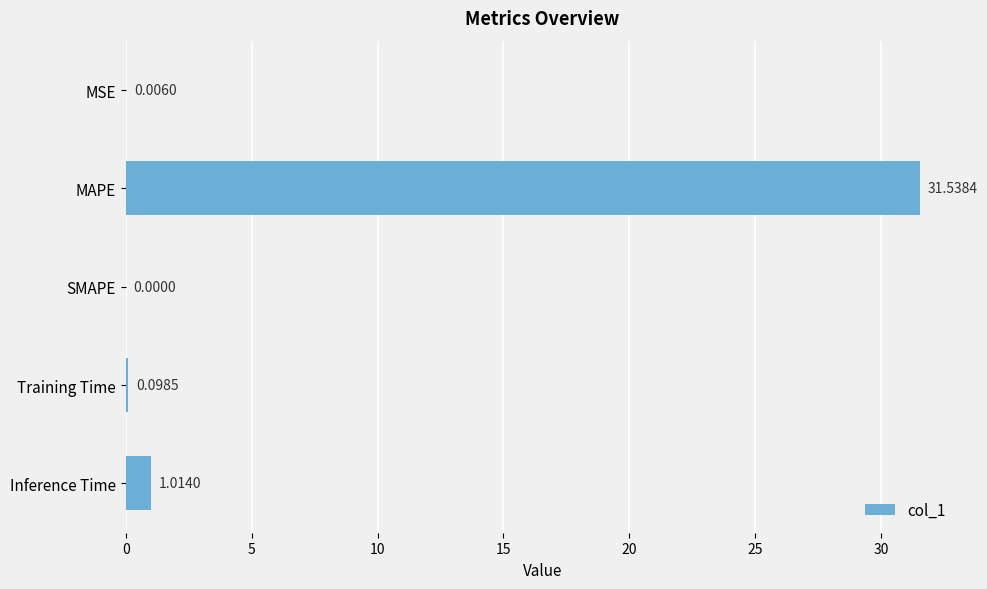

What is the maximum value shown in the chart?

31.5